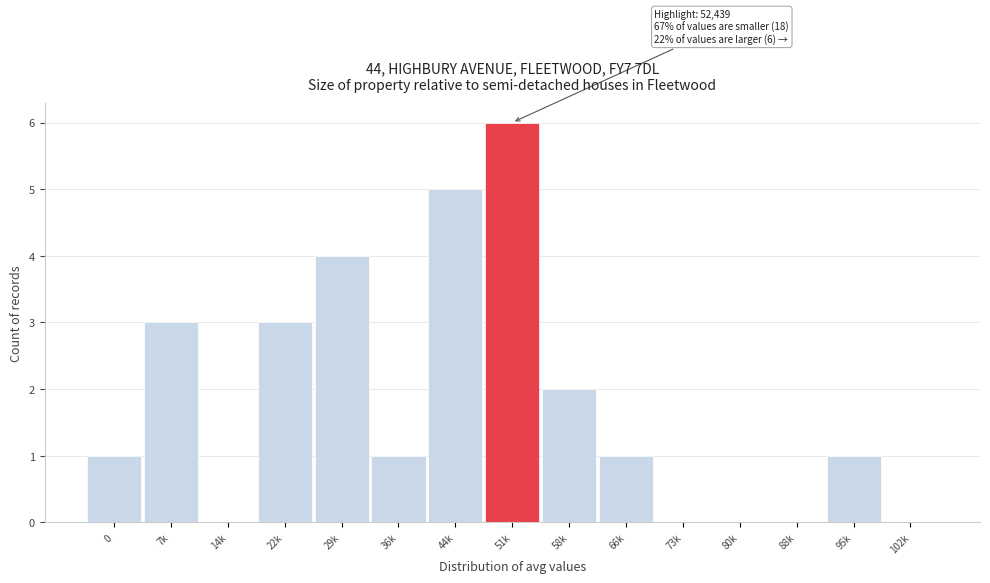

Reading left to right, list all the values displayed in this chart.

0=1	7k=3	14k=0	22k=3	29k=4	36k=1	44k=5	51k=6	58k=2	66k=1	73k=0	80k=0	88k=0	95k=1	102k=0